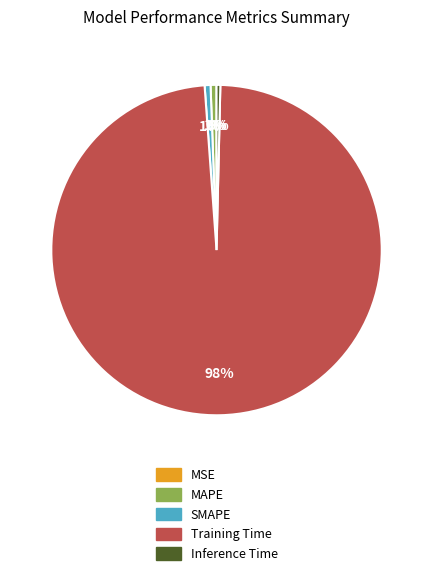

Which category has the biggest portion of the pie?

Training Time